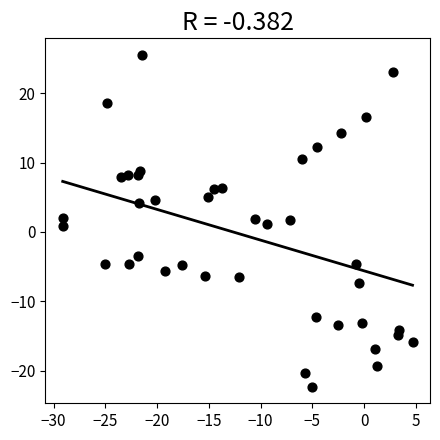

What is the range of Y values (max minus min)?

47.8